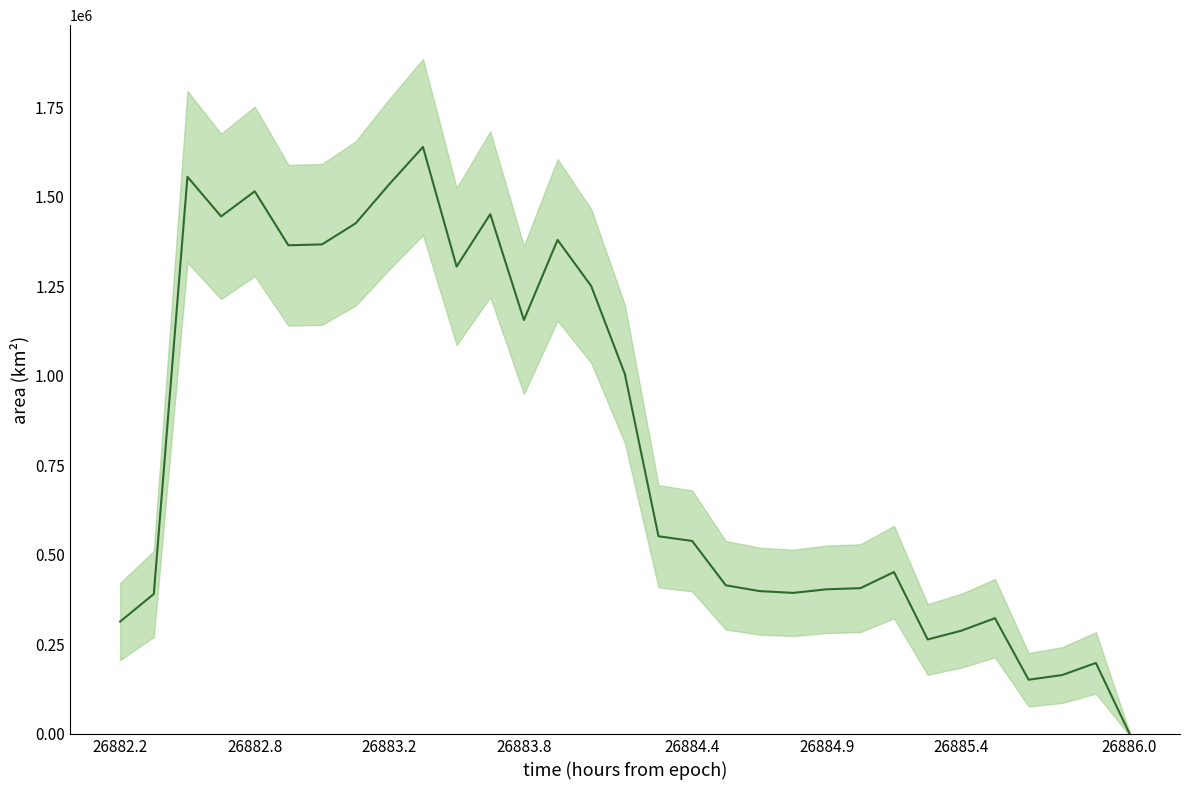

Is this an area chart (filled region under the line)?

No